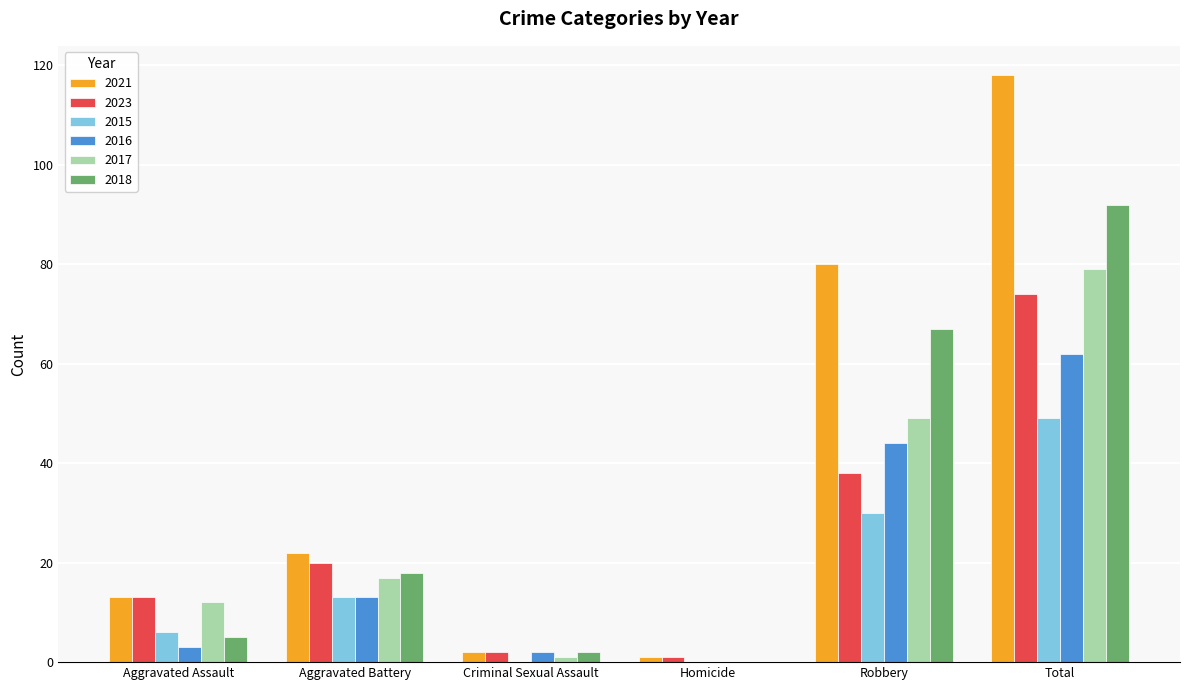

Reading left to right, extract all data points from this chart.

2021: 13	22	2	1	80	118
2023: 13	20	2	1	38	74
2015: 6	13	0	0	30	49
2016: 3	13	2	0	44	62
2017: 12	17	1	0	49	79
2018: 5	18	2	0	67	92